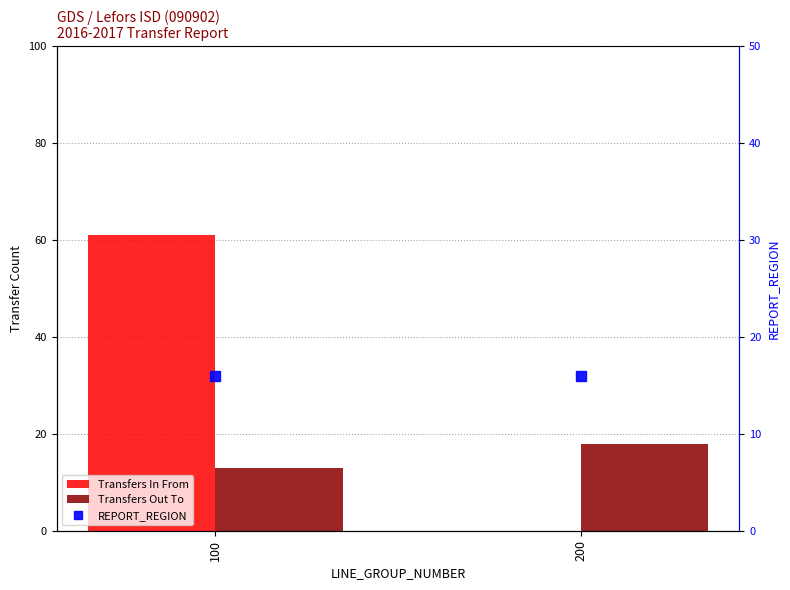

What value does the Transfers Out To series have at 200?

18